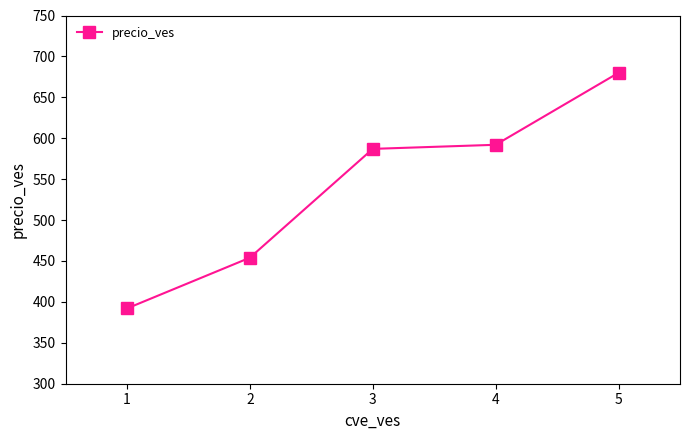

What is the approximate value at 5?

680